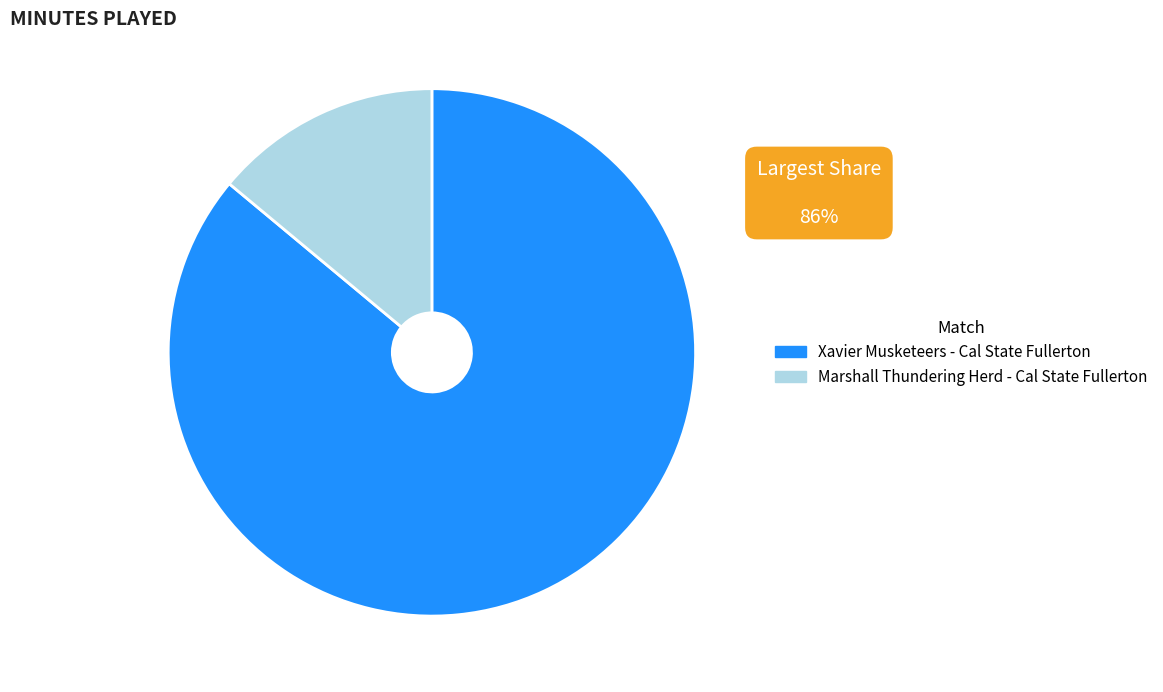

Does any single category account for the majority?

Yes